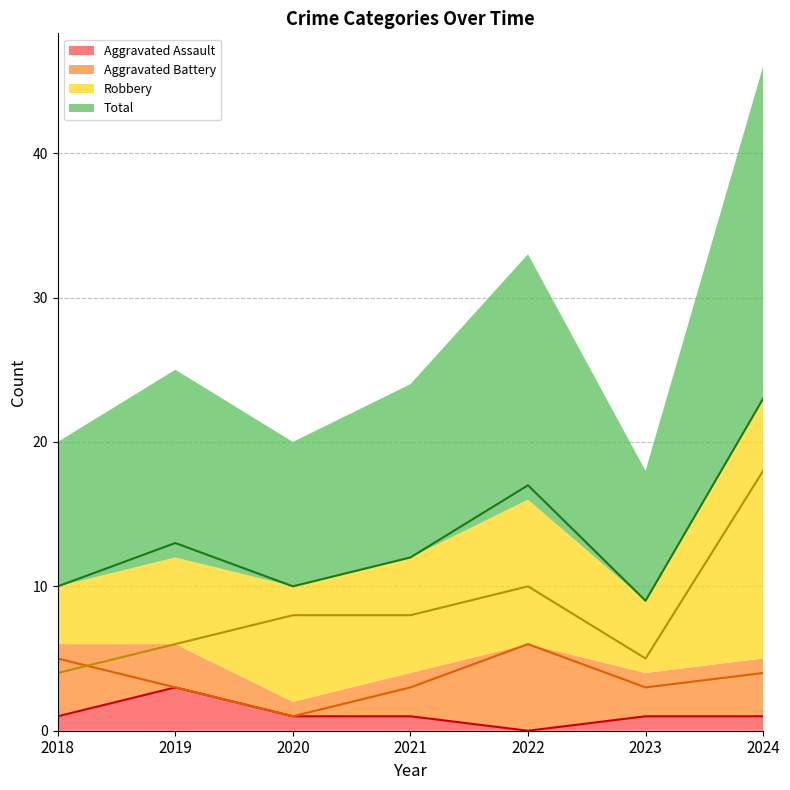

How many values in the Robbery series exceed 8?

2